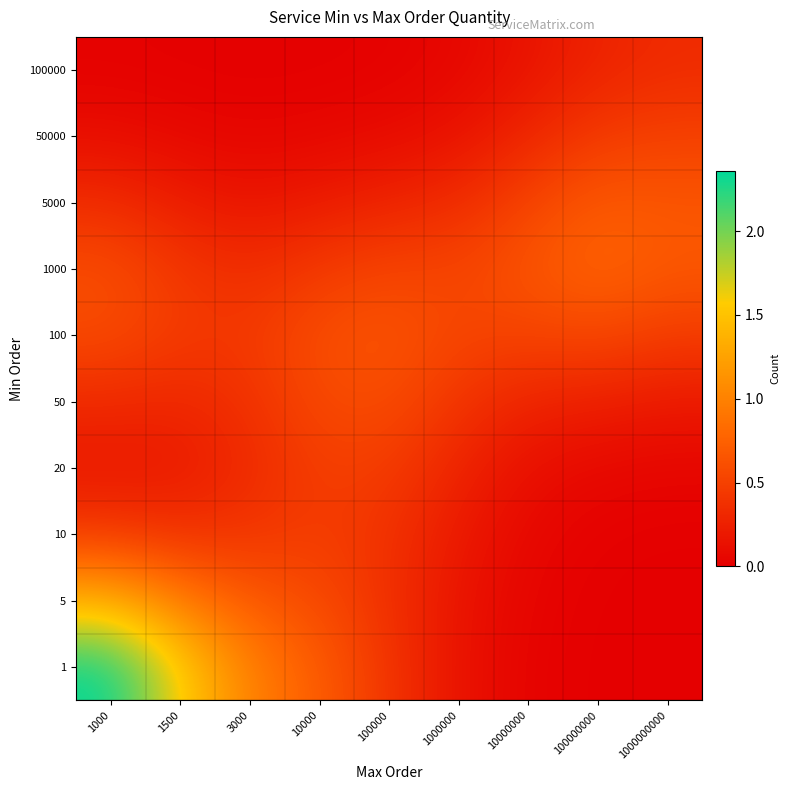

At which category is the sum across all series the highest?

1000